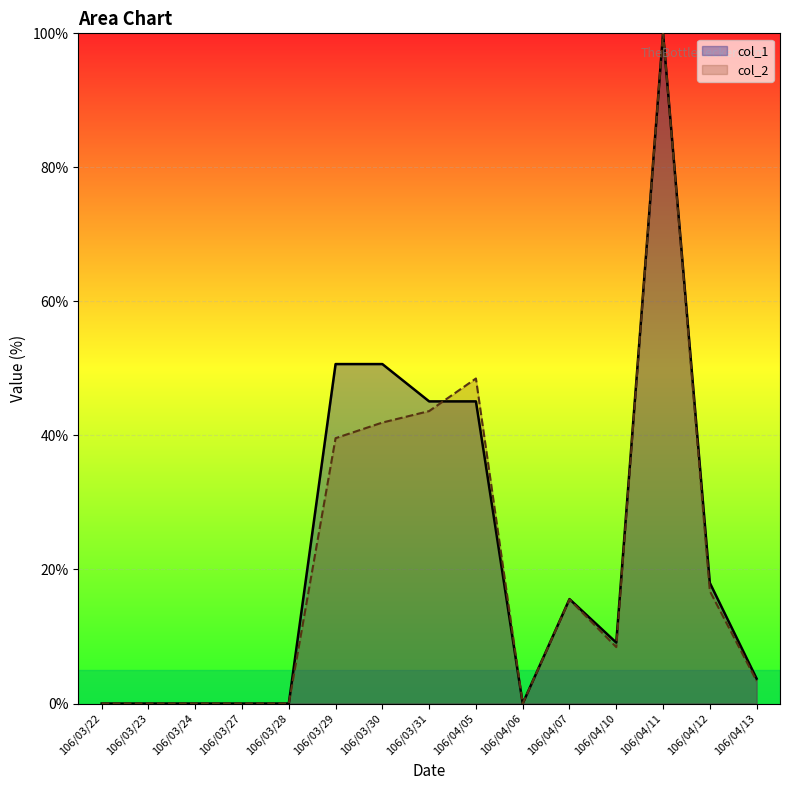

How many lines are shown in the chart?

2